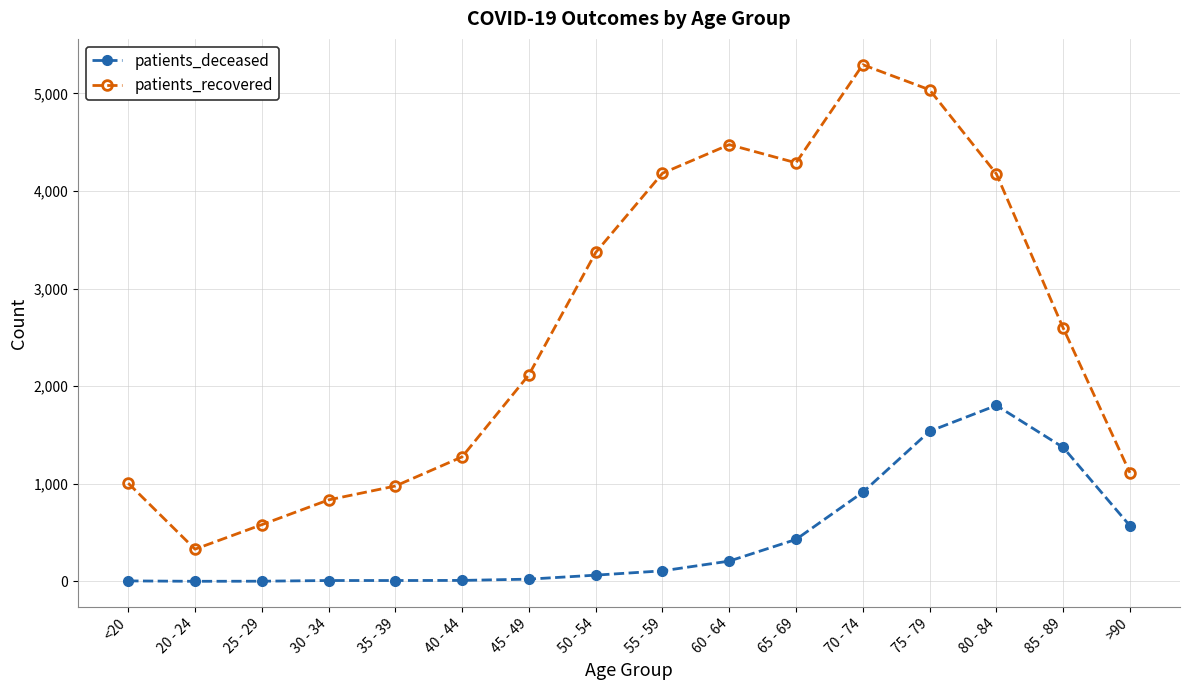

Is it true that patients_recovered equals 5037 at 75 - 79?

True